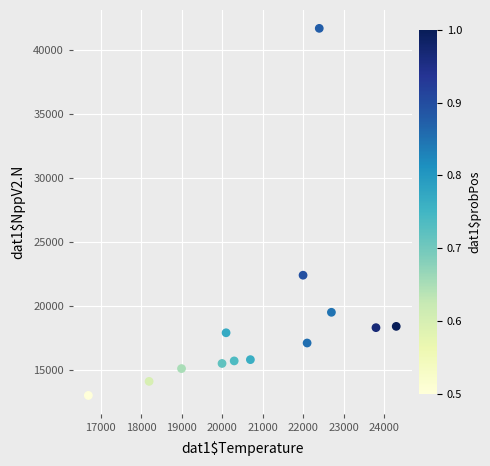

What is the range of Y values (max minus min)?

28700